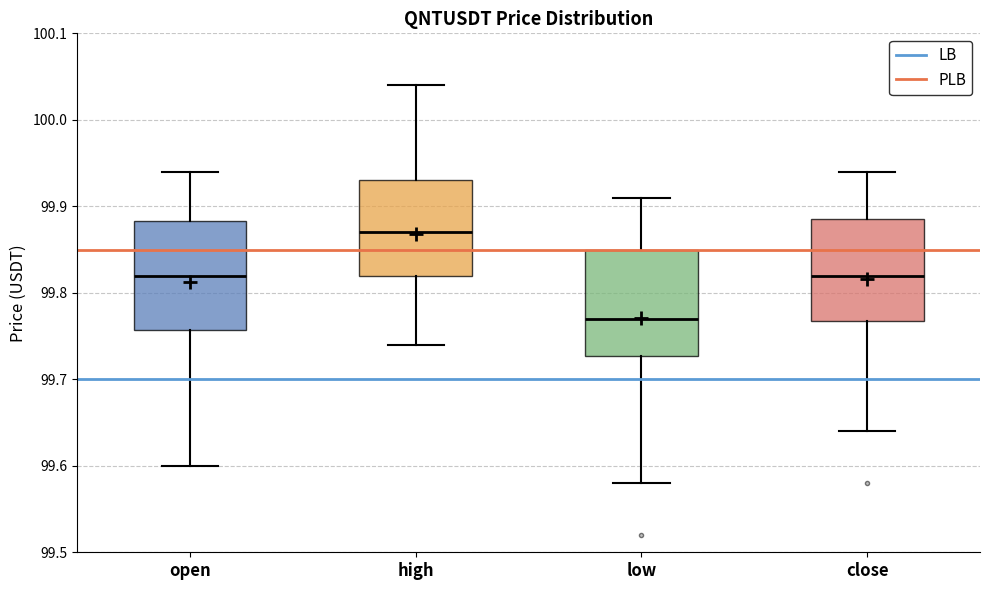

Reading left to right, transcribe this box plot: for each box, give where its median line is, the range the box spans, and where its two whiskers end, as read against the y-axis. The values are not printed on the chart, so give them approximately, as read against the axis.

open: median 99.82, box 99.76 to 99.88, whiskers 99.60 to 99.94
high: median 99.87, box 99.82 to 99.93, whiskers 99.74 to 100.04
low: median 99.77, box 99.73 to 99.85, whiskers 99.58 to 99.91
close: median 99.82, box 99.77 to 99.89, whiskers 99.64 to 99.94